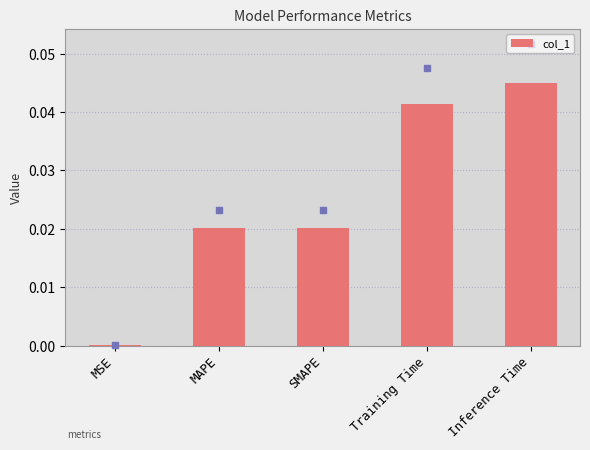

Between Inference Time and MSE, which is larger?

Inference Time